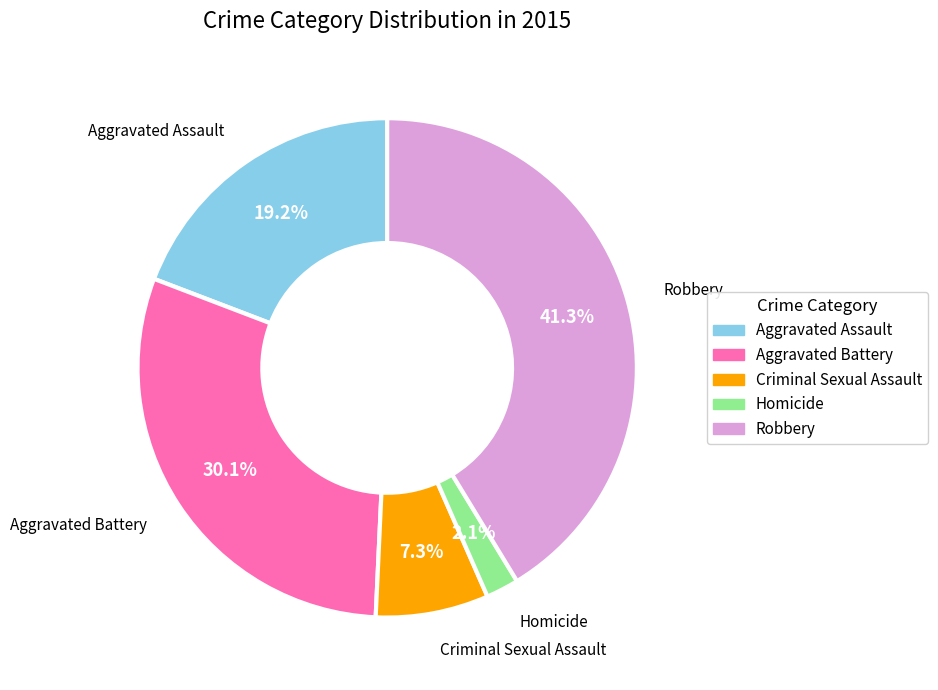

What is the smallest slice in the pie chart?

Homicide